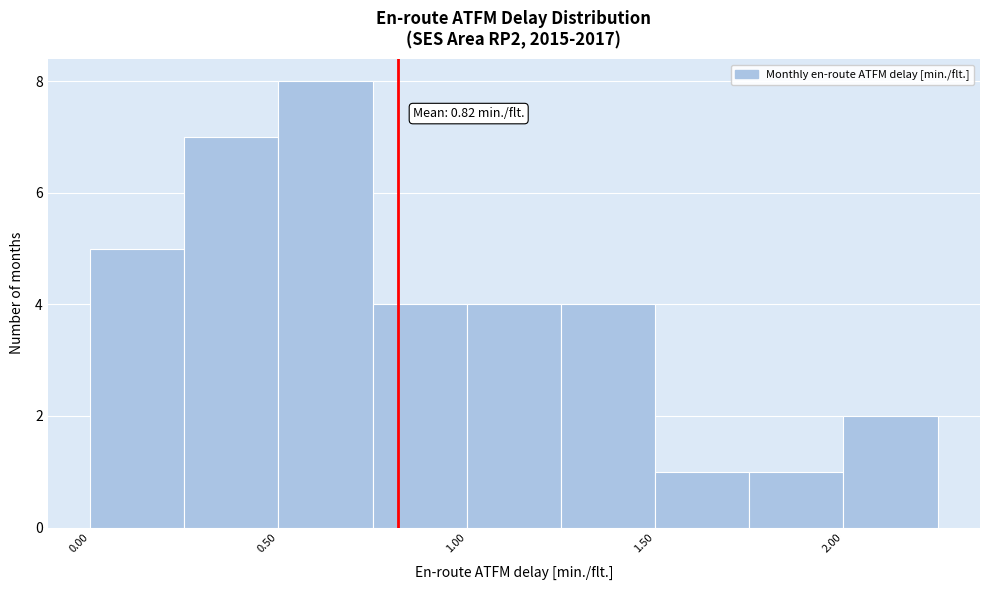

Over which range of the x-axis is the bar tallest?

0.50 to 0.75